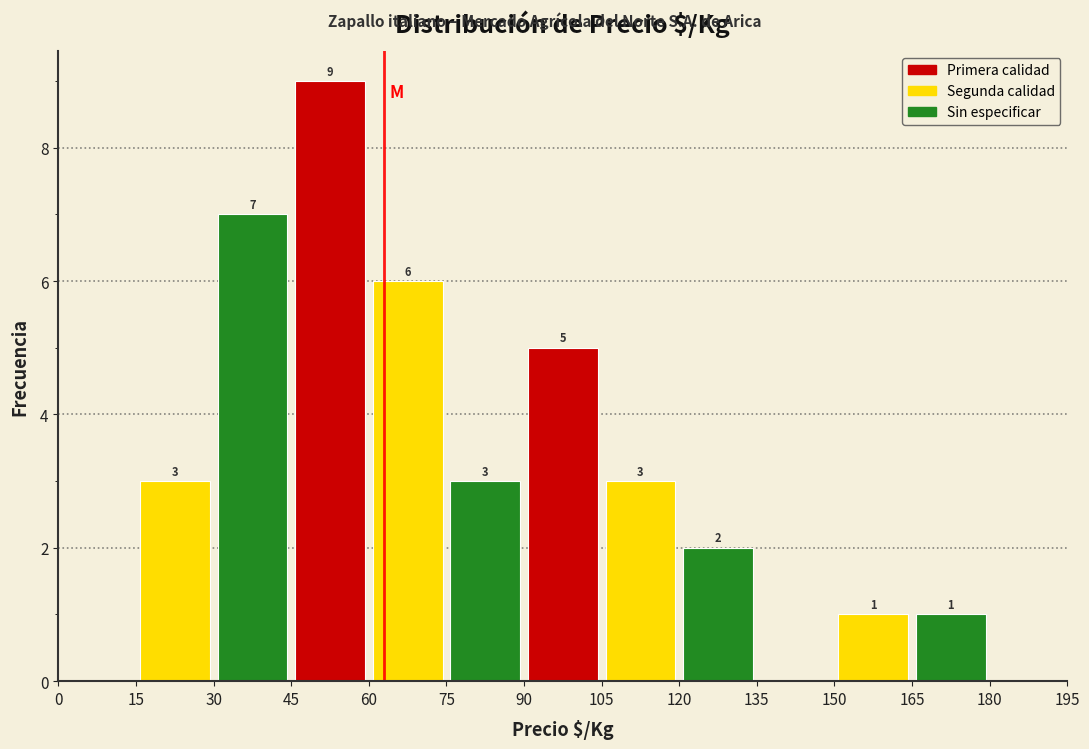

Which range on the x-axis has the tallest bar?

45 to 60